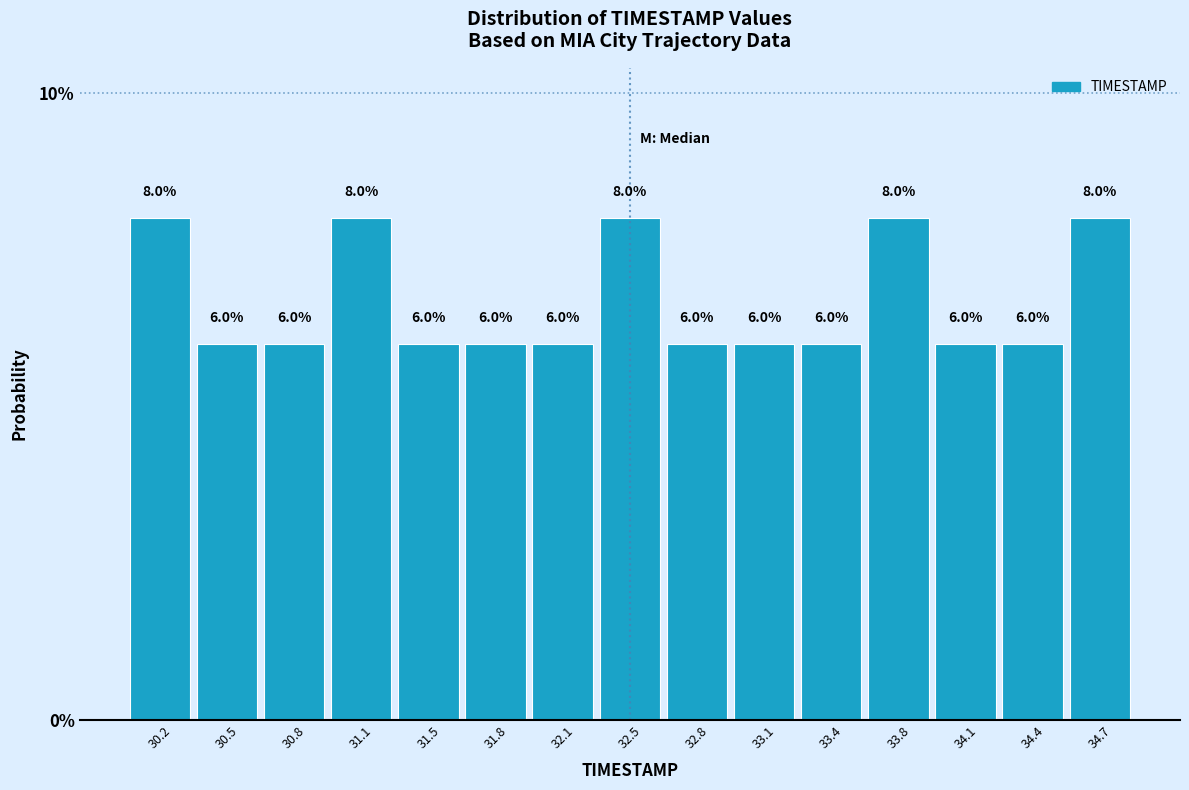

Reading left to right, list every bar in this chart as the range it spans on the x-axis followed by its height. The bar edges are not printed on the chart, so give them approximately, as read against the axis.

30.00 to 30.35: 8.0
30.35 to 30.65: 6.0
30.65 to 31.00: 6.0
31.00 to 31.30: 8.0
31.30 to 31.65: 6.0
31.65 to 31.95: 6.0
31.95 to 32.30: 6.0
32.30 to 32.60: 8.0
32.60 to 32.95: 6.0
32.95 to 33.25: 6.0
33.25 to 33.60: 6.0
33.60 to 33.90: 8.0
33.90 to 34.25: 6.0
34.25 to 34.55: 6.0
34.55 to 34.90: 8.0